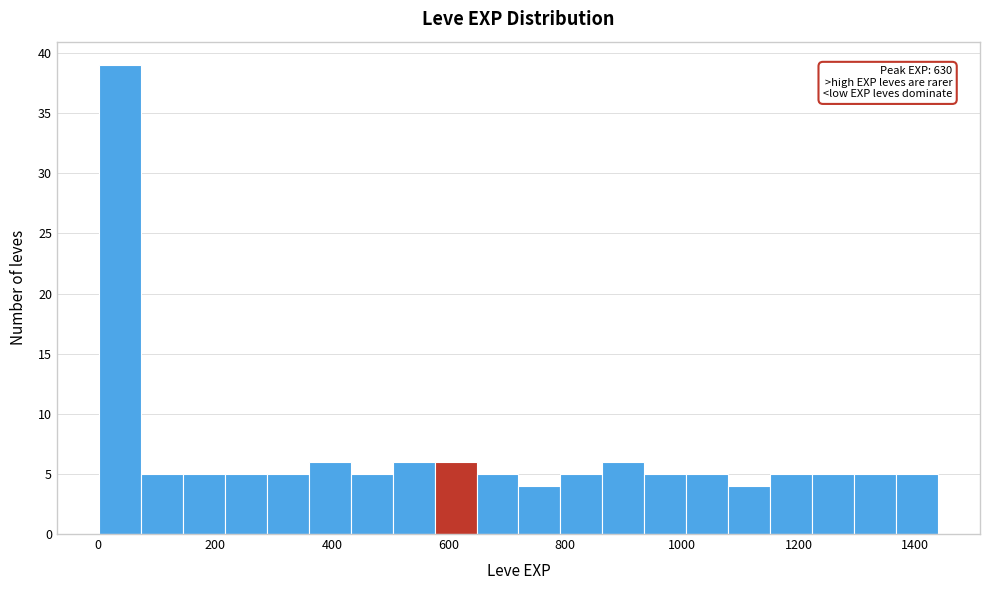

Around what value on the x-axis is the tallest bar? Give the approximate position of its centre, as read against the axis.

40